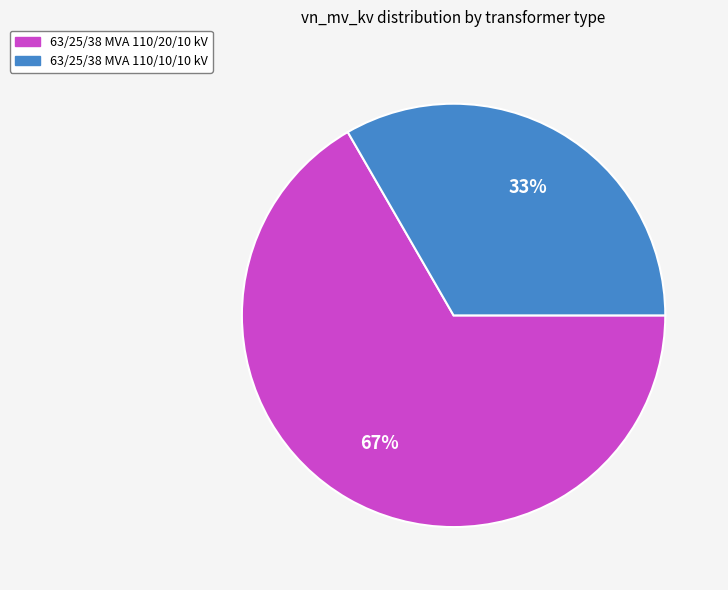

To the nearest percent, what is the combined percentage of 63/25/38 MVA 110/10/10 kV and 63/25/38 MVA 110/20/10 kV?

100%